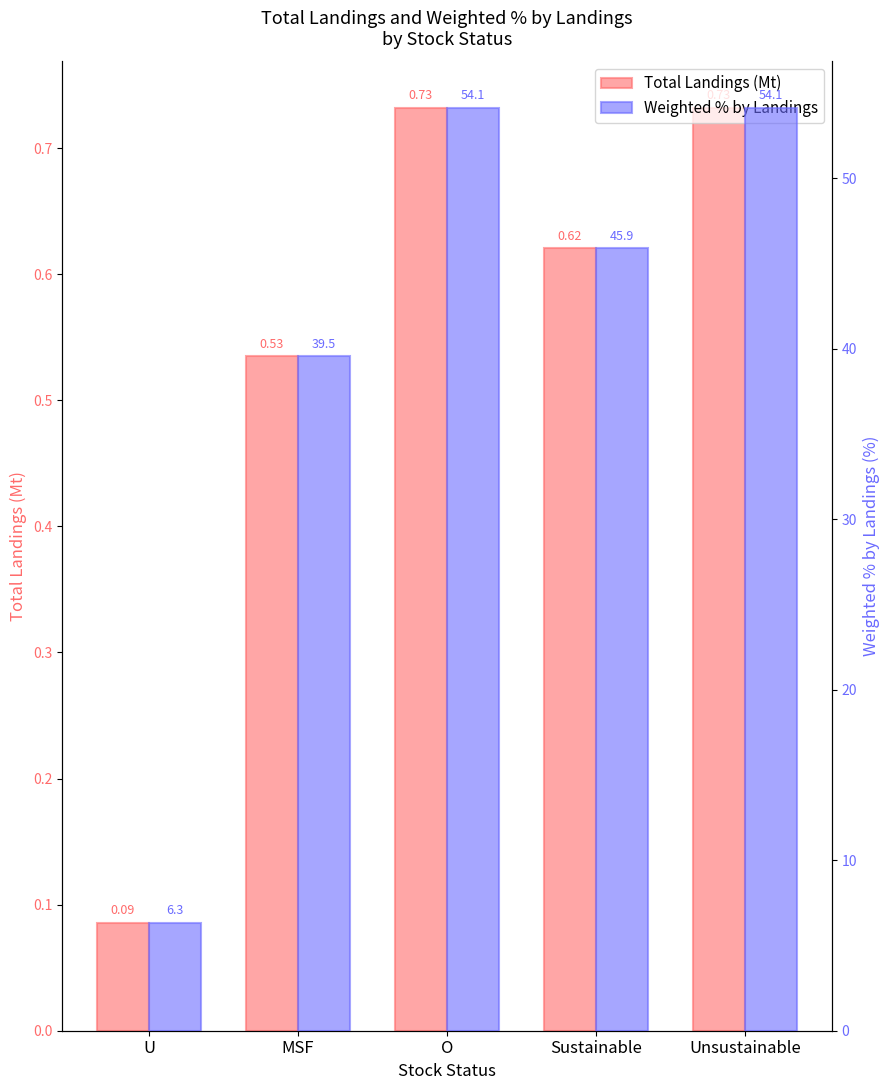

What is the minimum value for Weighted % by Landings?

6.3